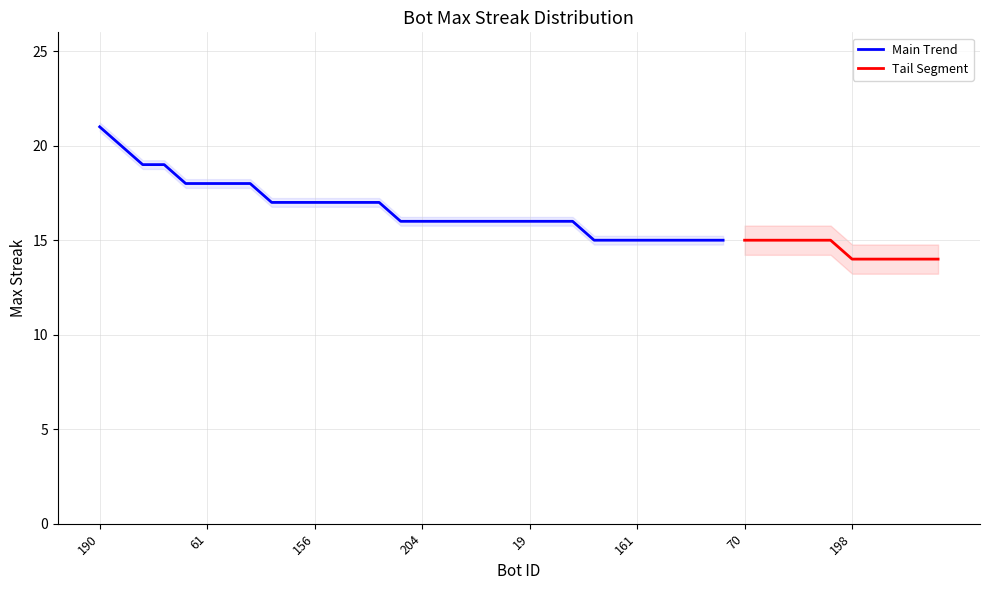

Approximately how many times larger is the value at 172 compared to 19?

0.9